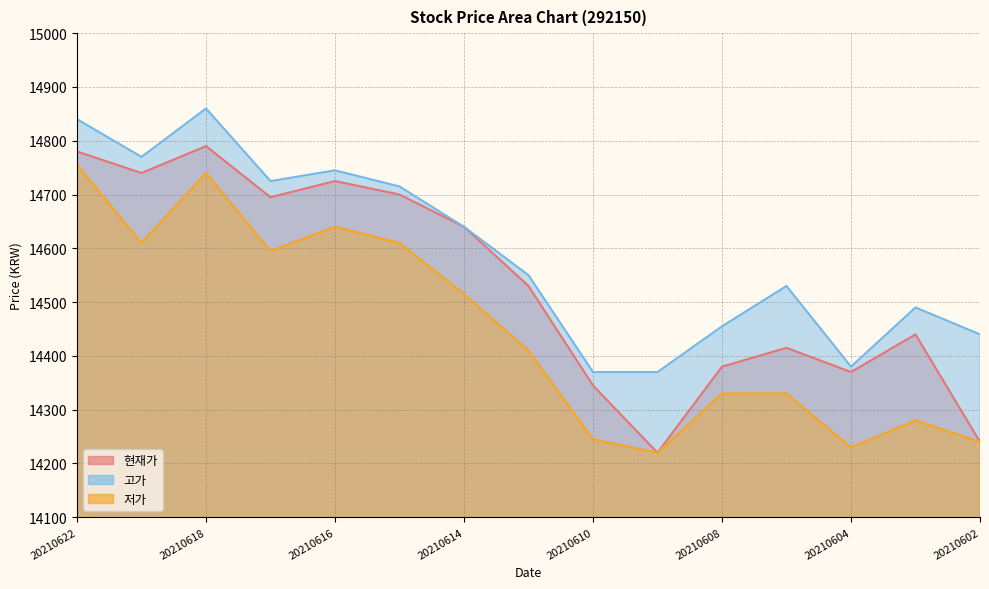

Reading left to right, list all the values displayed in this chart.

현재가: 14780	14740	14790	14695	14725	14700	14640	14530	14345	14220	14380	14415	14370	14440	14240
고가: 14840	14770	14860	14725	14745	14715	14640	14550	14370	14370	14455	14530	14380	14490	14440
저가: 14755	14610	14740	14595	14640	14610	14515	14410	14245	14220	14330	14330	14230	14280	14240